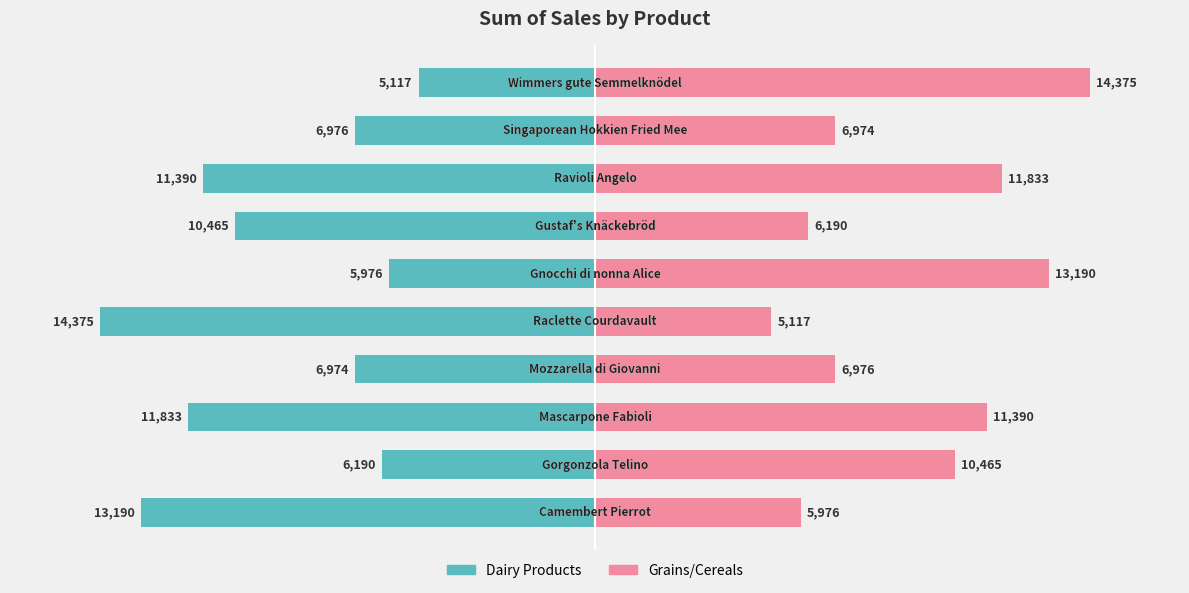

What is the greatest value displayed?

14375